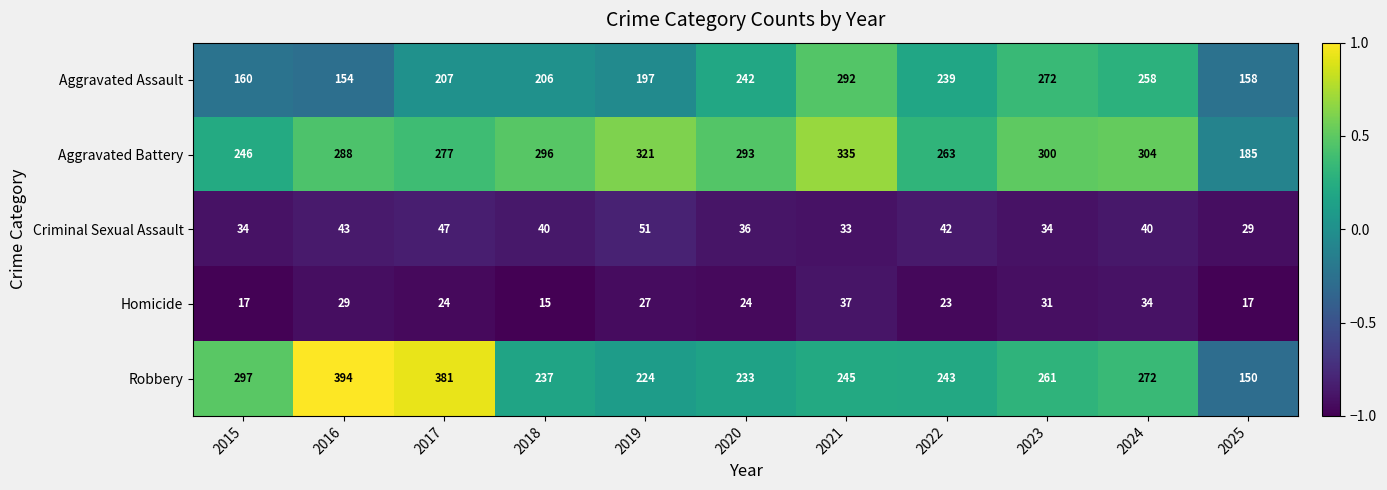

List the series in order of their peak value, highest first.

Robbery, Aggravated Battery, Aggravated Assault, Criminal Sexual Assault, Homicide